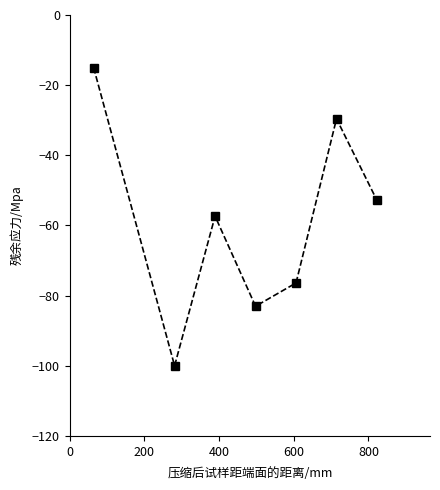

True or false: there are more than 1 points higher than both neighbors.

True